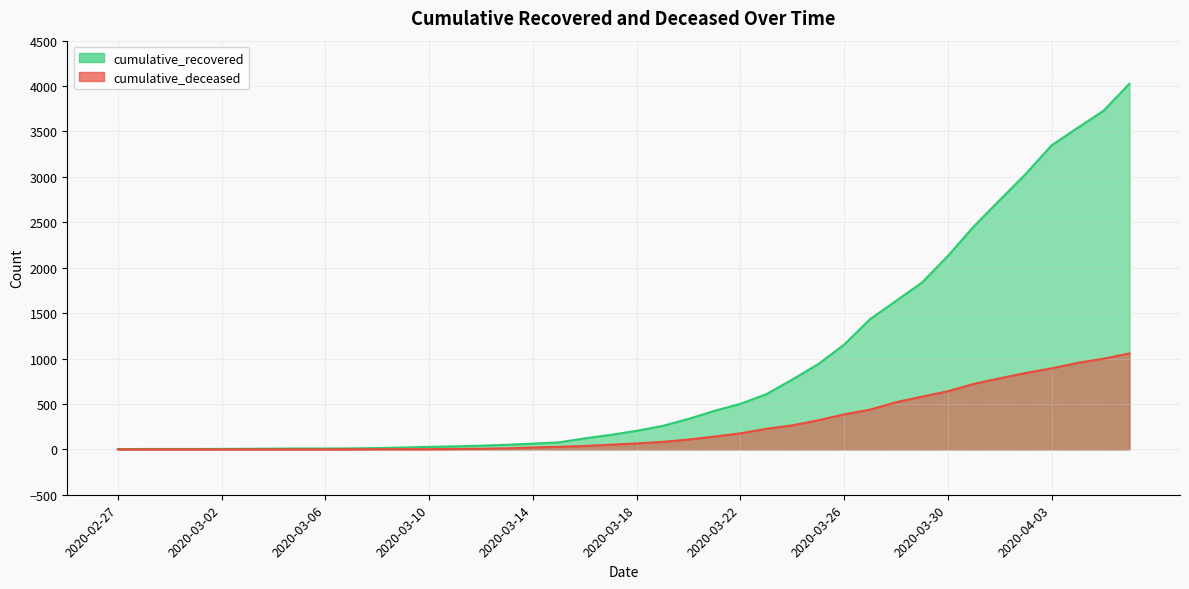

The cumulative_deceased series shows 6 at 2020-03-12. True or false?

True